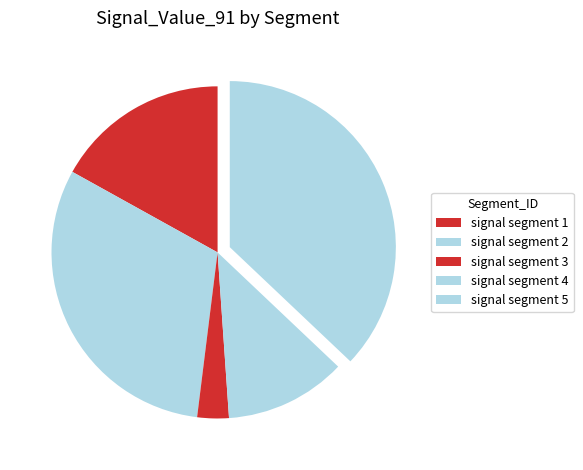

Is there a majority slice in this chart?

No